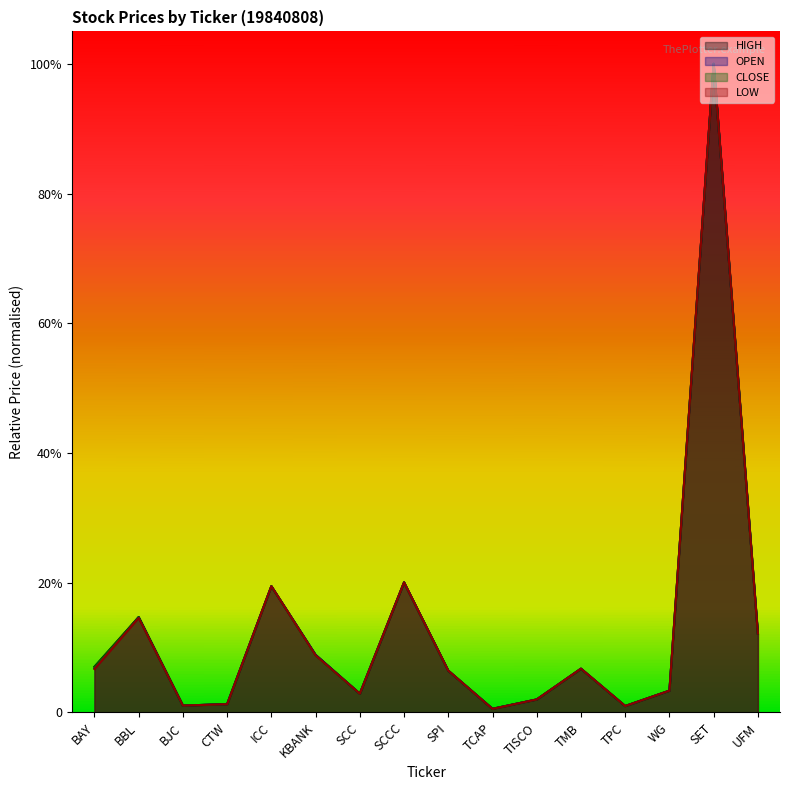

At which category is the sum across all series the highest?

SET